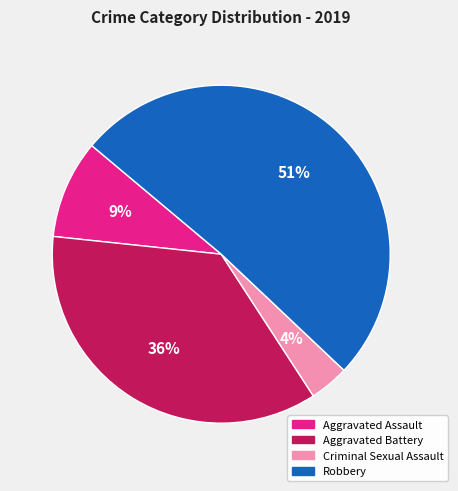

Is there any slice that represents more than half of the pie?

Yes